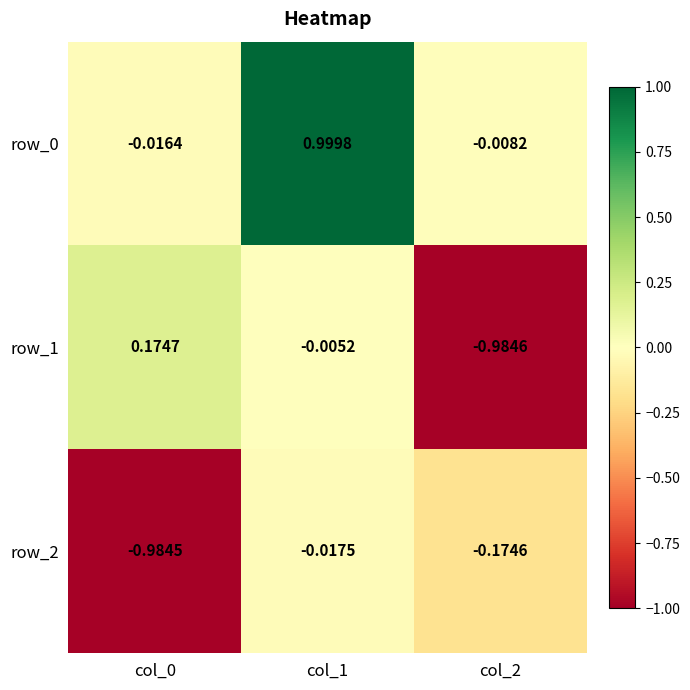

Between col_1 and col_2, which is larger?

col_1